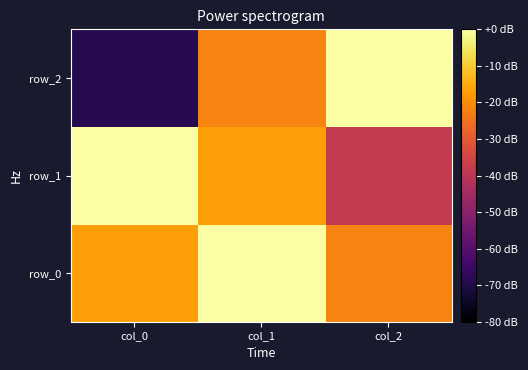

Which series changed the most between col_0 and col_2?

row_2